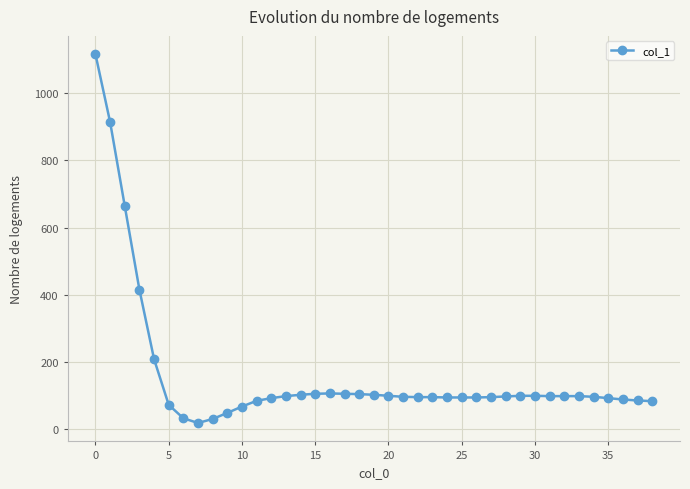

True or false: there are more than 0 points higher than both neighbors.

True